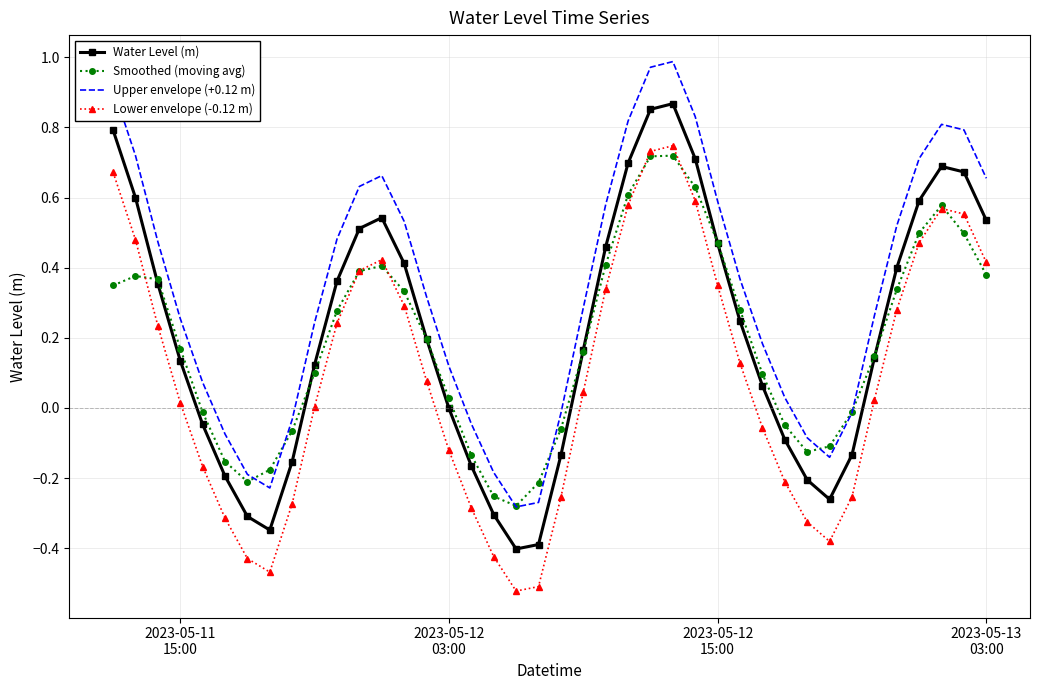

Which series ends up on top after the final intersection of Upper envelope (+0.12 m) and Smoothed (moving avg)?

Upper envelope (+0.12 m)